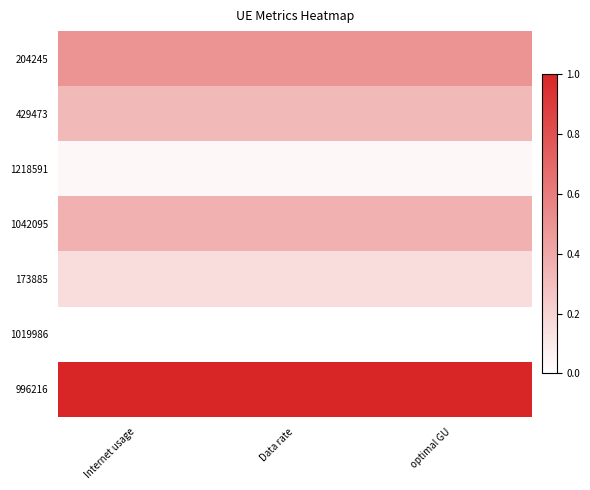

Which category has the highest value across all series?

Internet usage